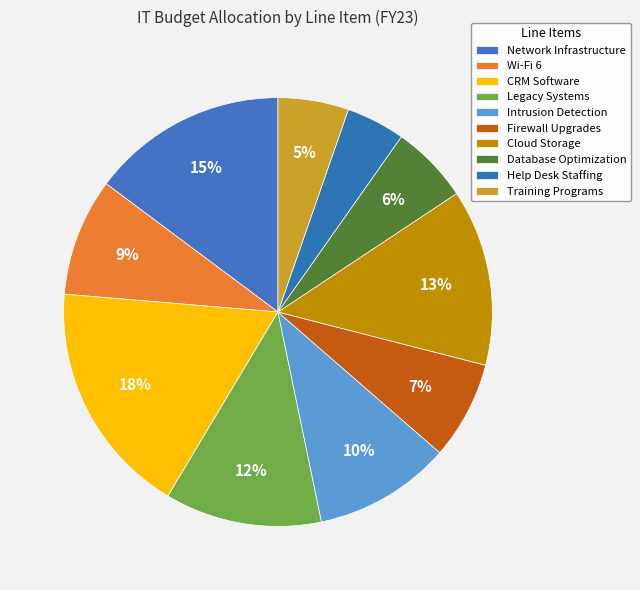

Is Help Desk Staffing the majority of the pie?

No